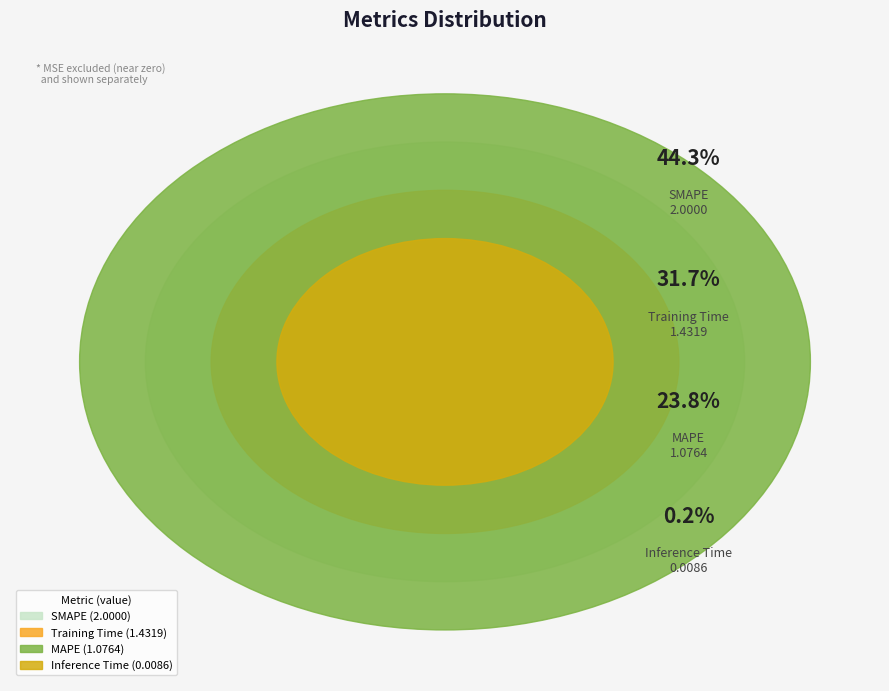

Do Inference Time and Training Time together represent more than half of the pie?

No